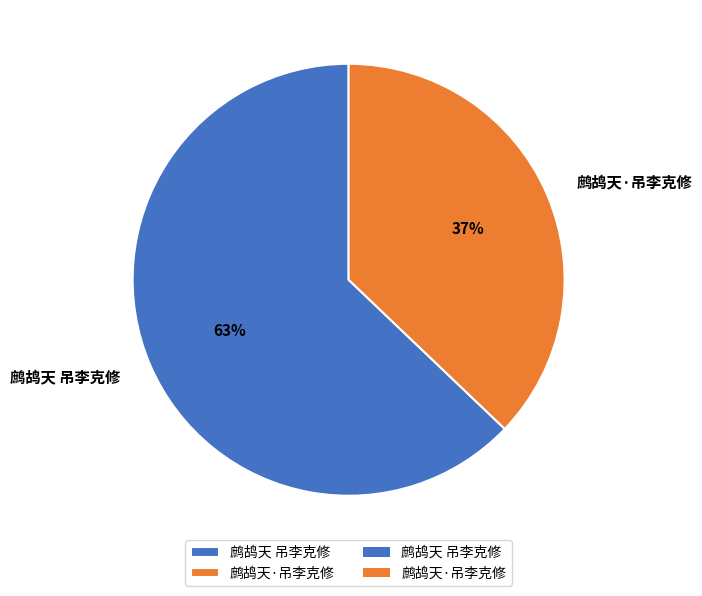

Rank the categories by value from lowest to highest.

鹧鸪天·吊李克修, 鹧鸪天 吊李克修